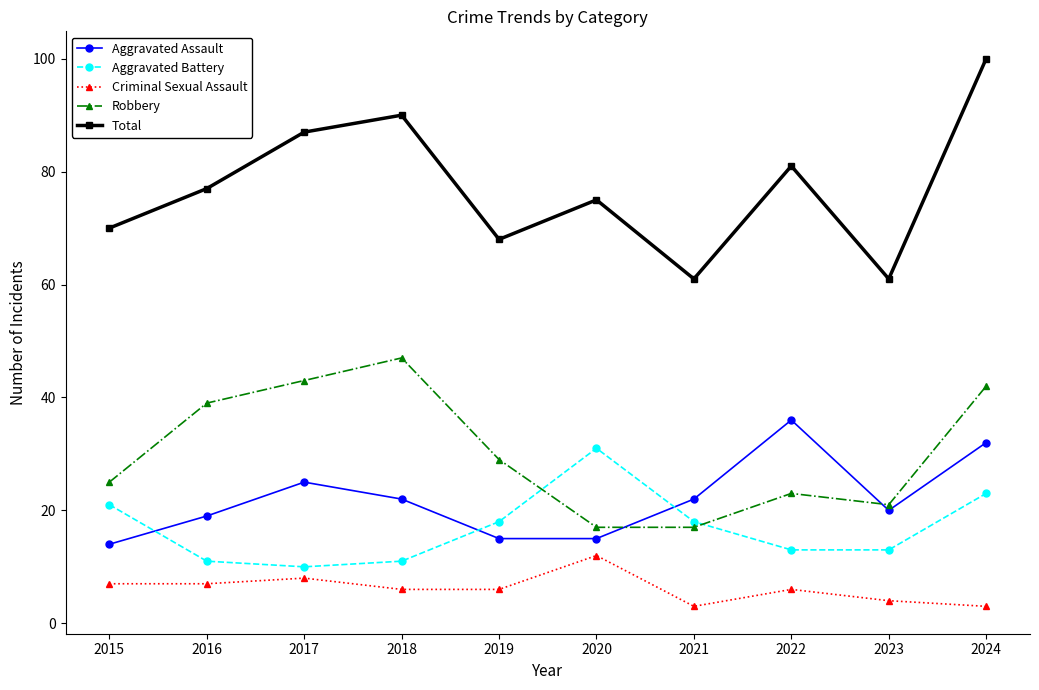

Where do Robbery and Aggravated Assault first cross each other?

2020 and 2021